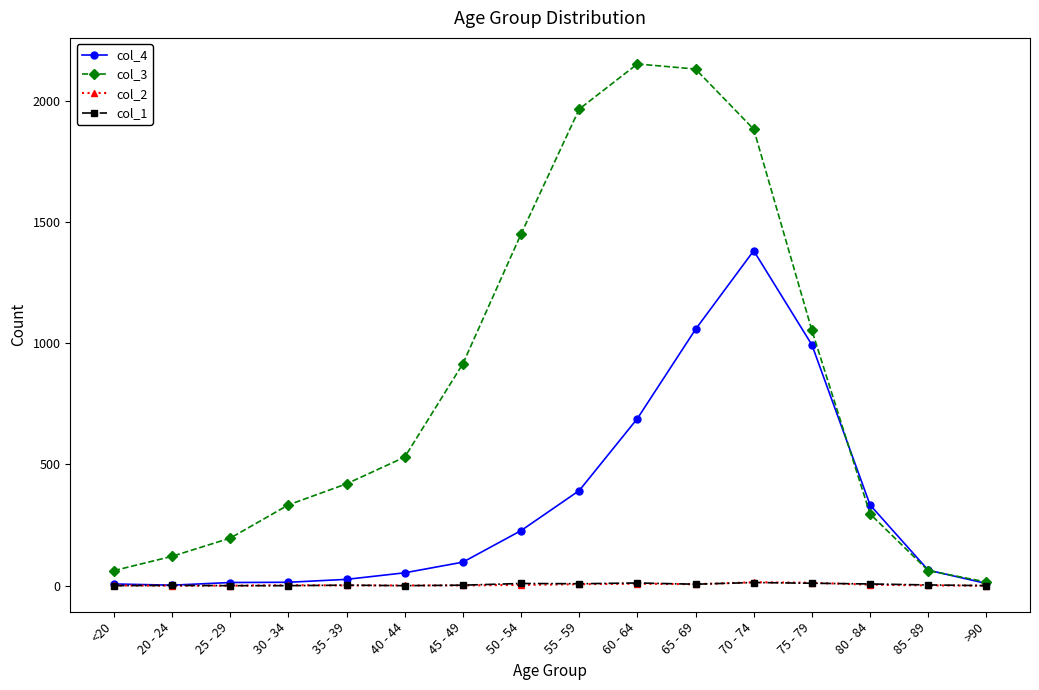

What is the label of the 3rd point from the right?

80 - 84